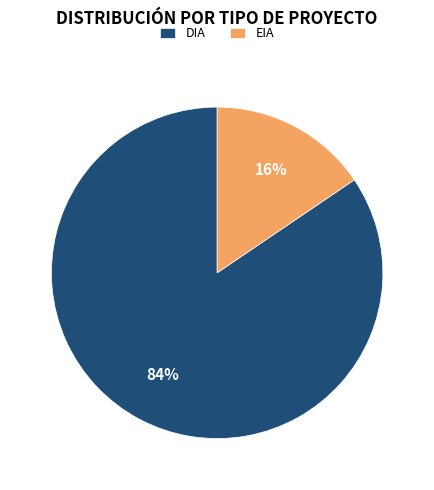

How many slices are in this pie chart?

2